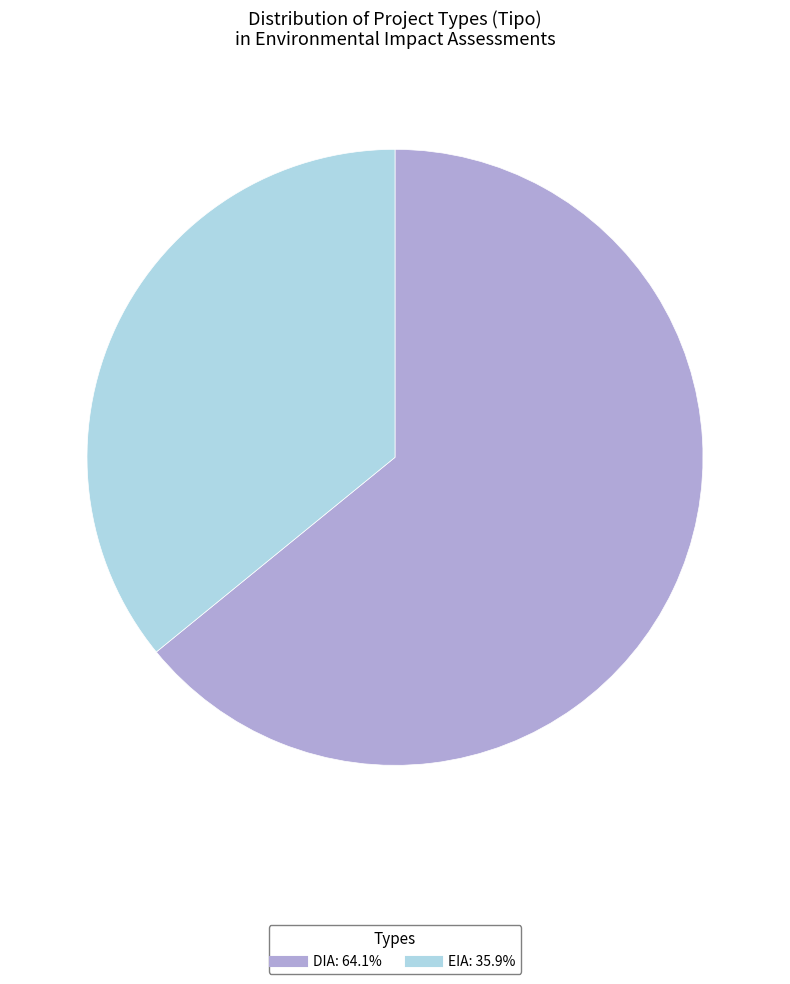

Rank the categories by value from highest to lowest.

DIA, EIA